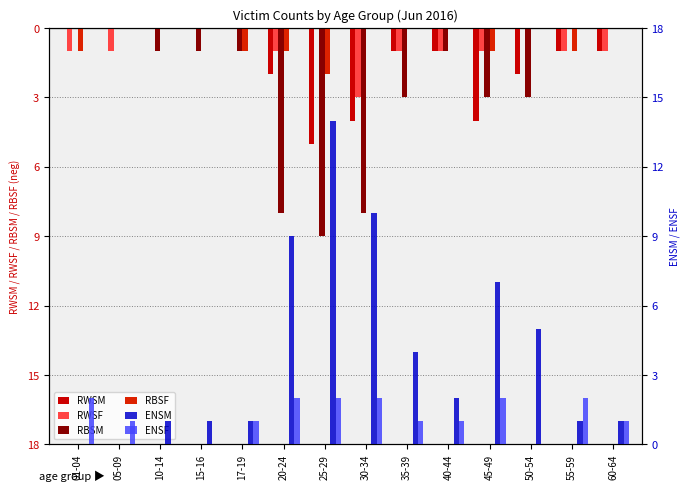

At which category is the sum across all series the highest?

01-04